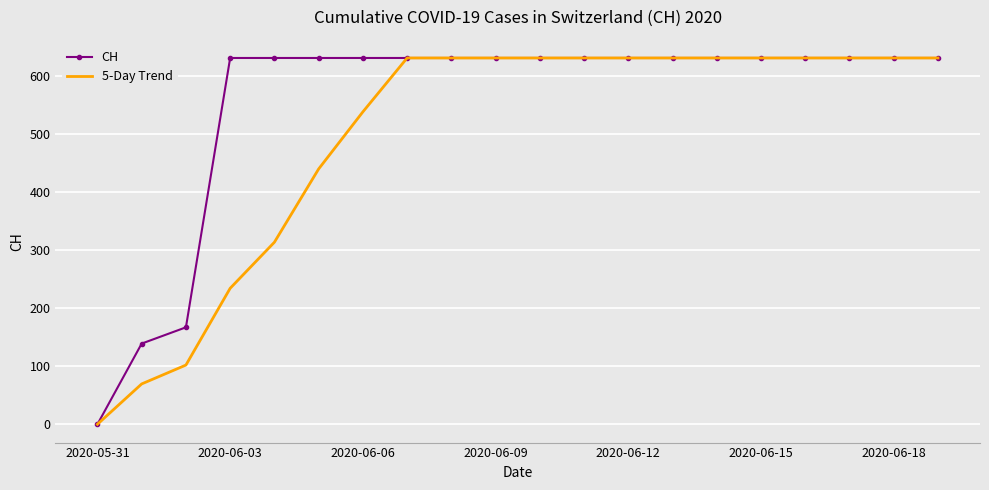

Which series has the largest total across all categories?

CH